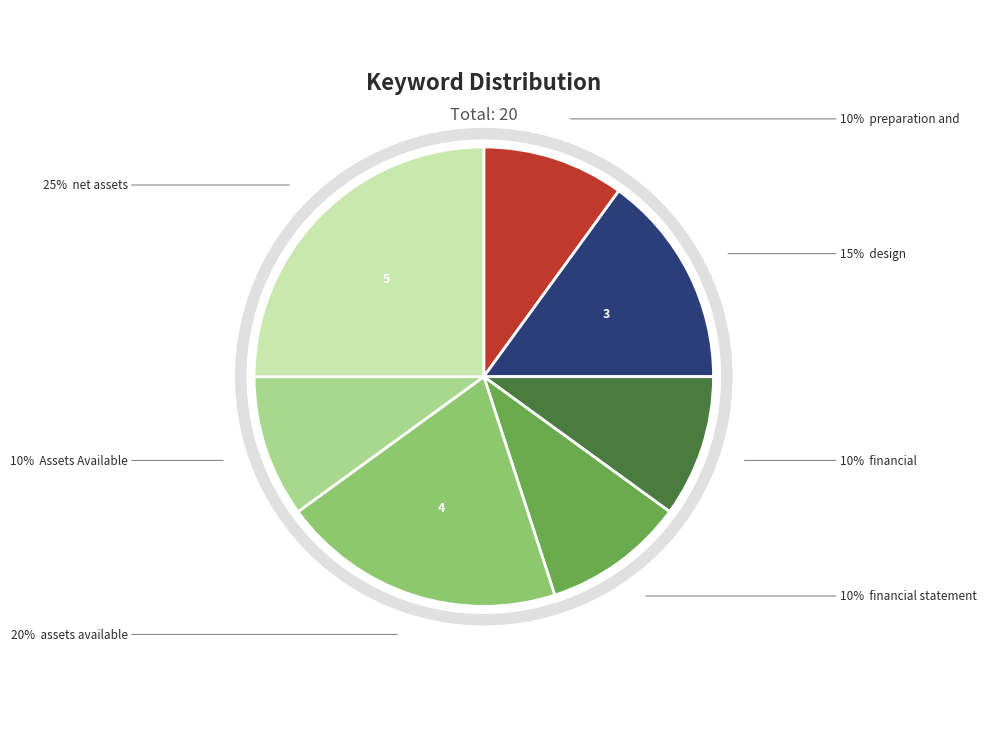

The financial slice represents 19% of the pie. True or false?

False